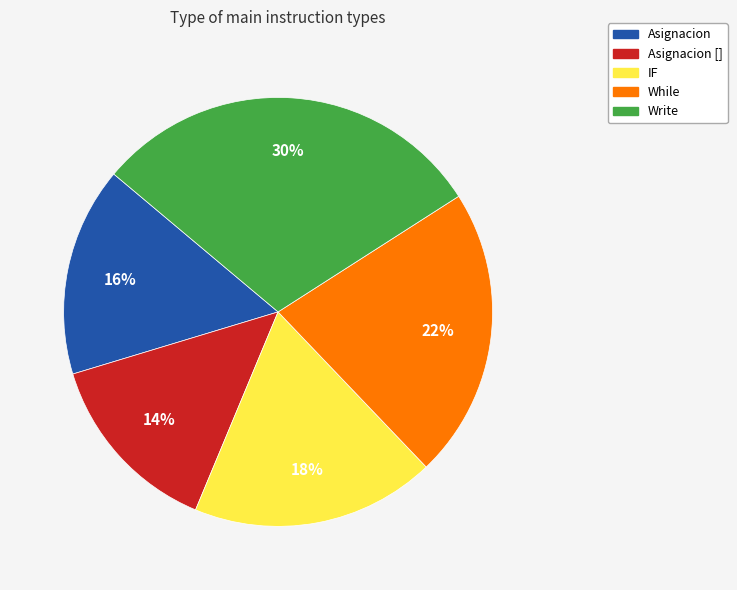

Count the number of slices in the pie.

5